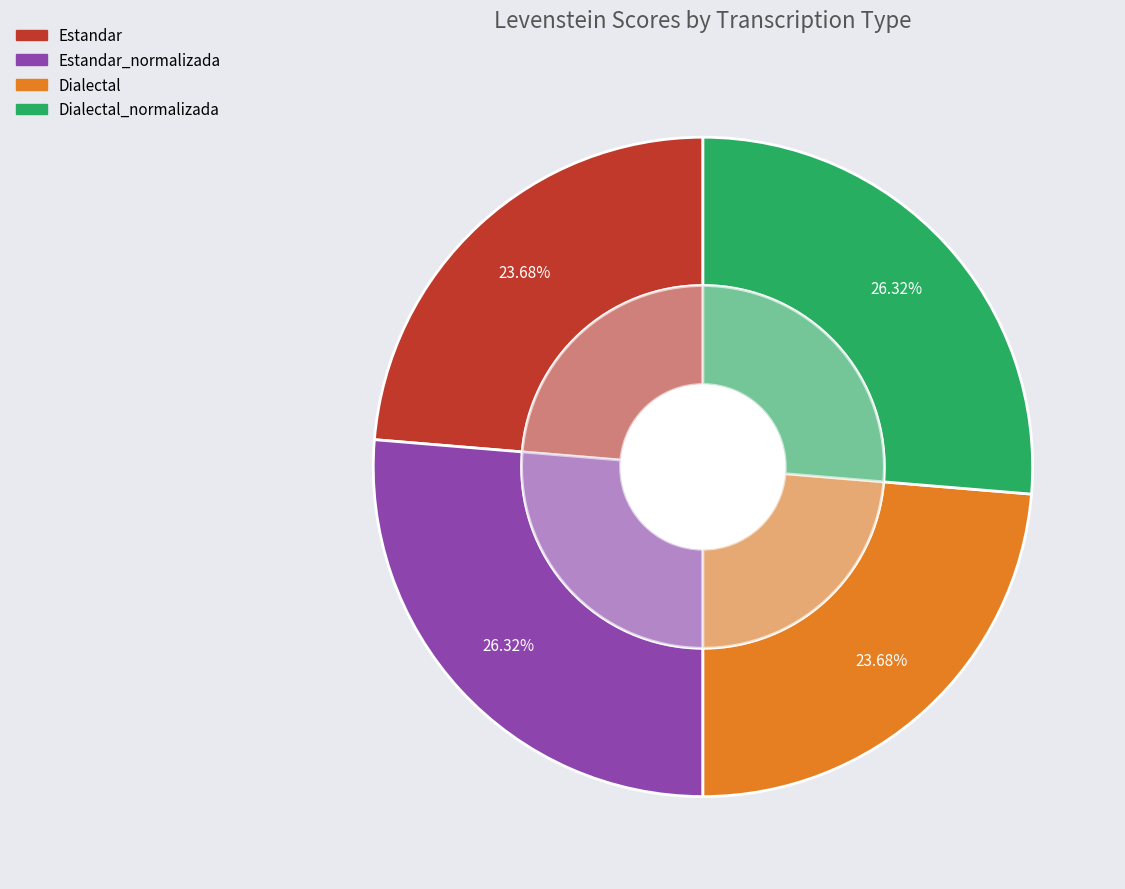

To the nearest percent, what is the difference between the Dialectal_normalizada and Estandar slice percentages?

3%